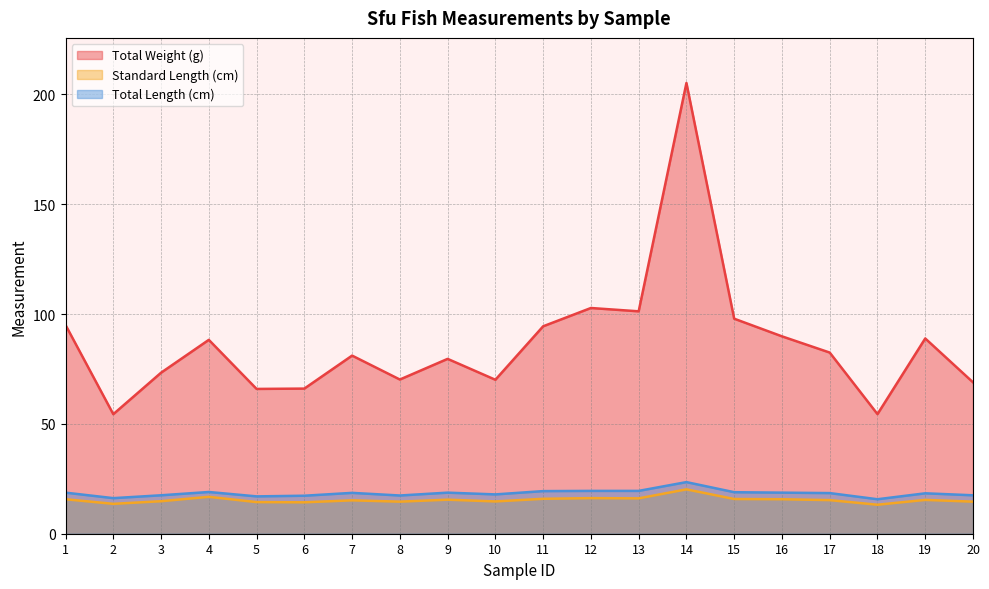

At which category does Standard Length (cm) reach its first local peak?

4